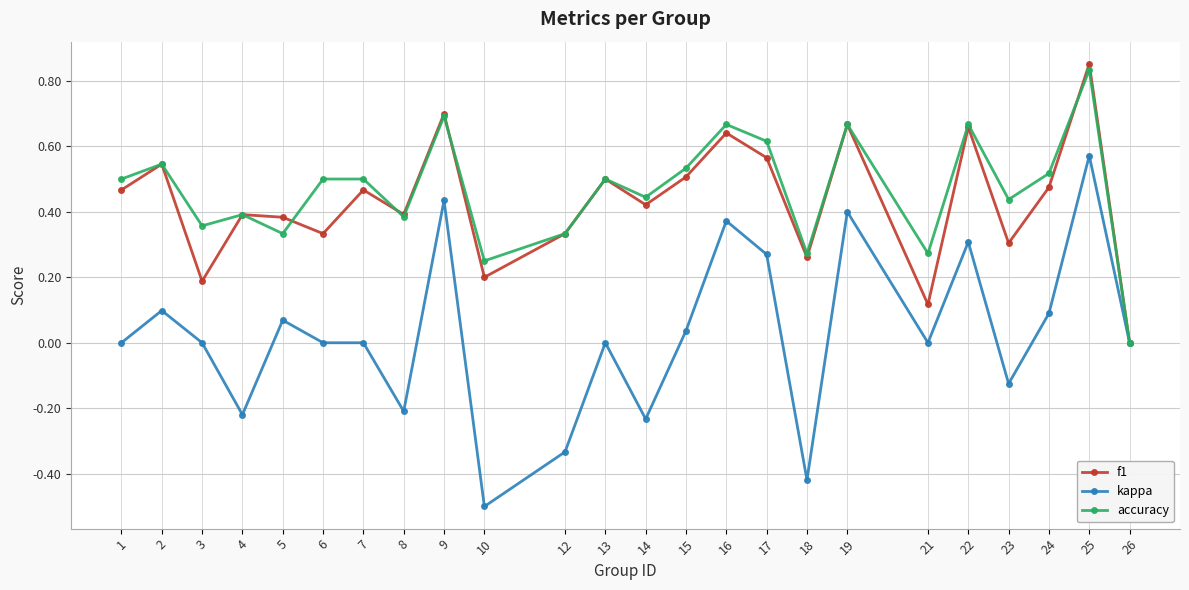

Which series has the widest spread of values?

kappa